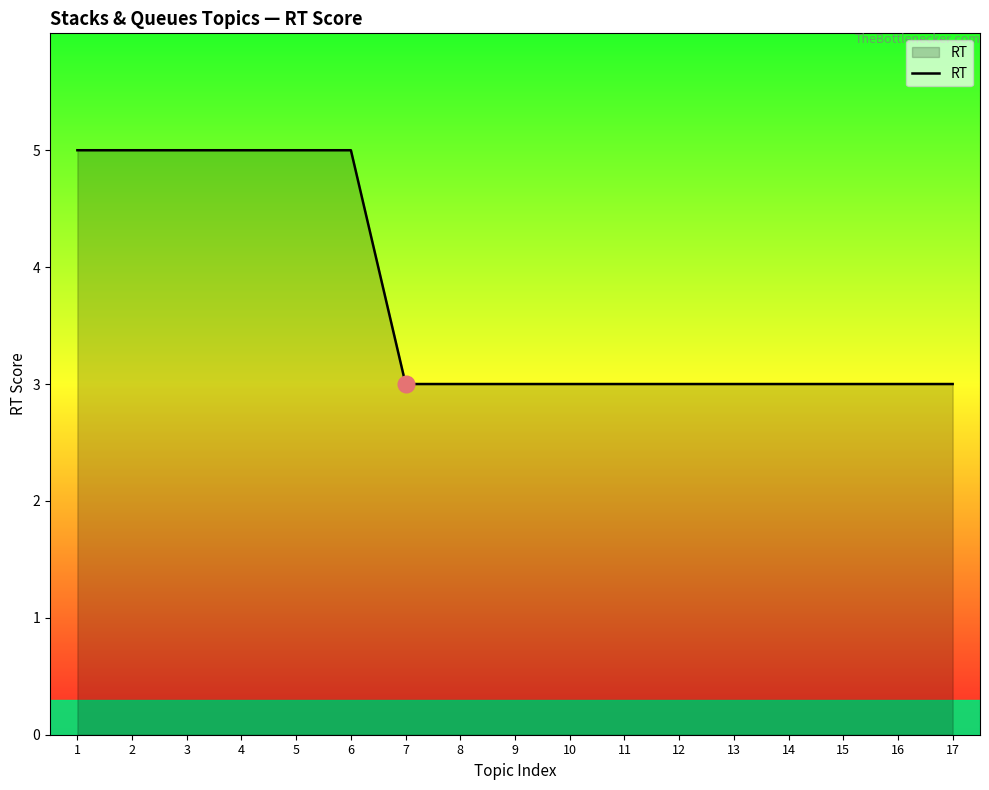

What is the ratio of the value at 10 to the value at 1?

0.6